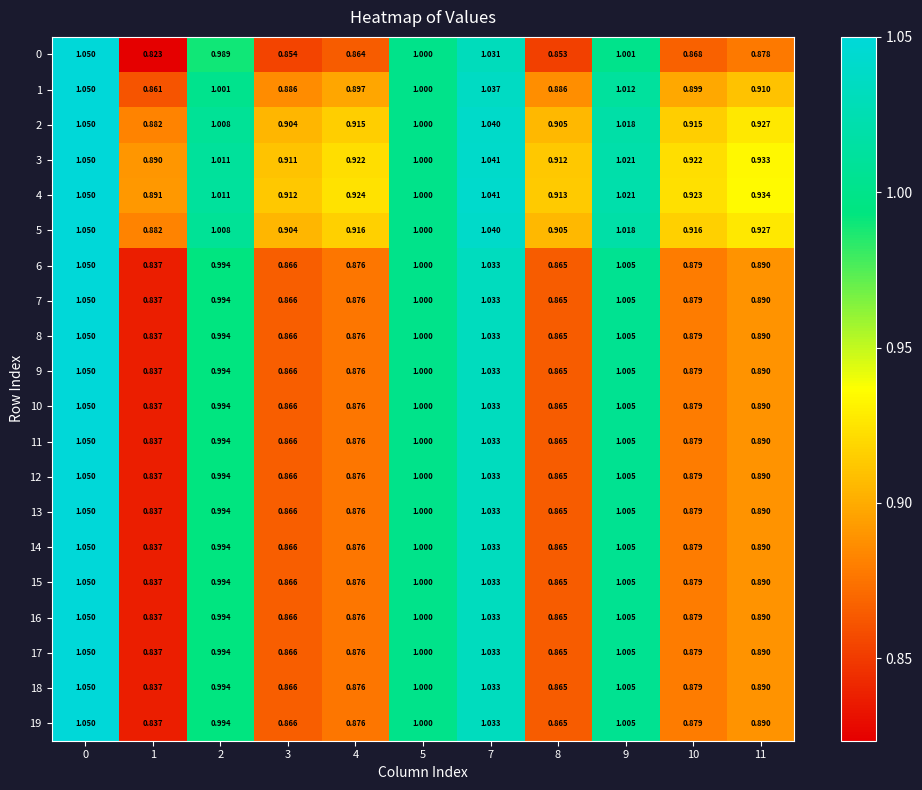

Reading left to right, list all the values displayed in this chart.

0: 0=1.1	1=0.8	2=1.0	3=0.9	4=0.9	5=1.0	7=1.0	8=0.9	9=1.0	10=0.9	11=0.9
1: 0=1.1	1=0.9	2=1.0	3=0.9	4=0.9	5=1.0	7=1.0	8=0.9	9=1.0	10=0.9	11=0.9
2: 0=1.1	1=0.9	2=1.0	3=0.9	4=0.9	5=1.0	7=1.0	8=0.9	9=1.0	10=0.9	11=0.9
3: 0=1.1	1=0.9	2=1.0	3=0.9	4=0.9	5=1.0	7=1.0	8=0.9	9=1.0	10=0.9	11=0.9
4: 0=1.1	1=0.9	2=1.0	3=0.9	4=0.9	5=1.0	7=1.0	8=0.9	9=1.0	10=0.9	11=0.9
5: 0=1.1	1=0.9	2=1.0	3=0.9	4=0.9	5=1.0	7=1.0	8=0.9	9=1.0	10=0.9	11=0.9
6: 0=1.1	1=0.8	2=1.0	3=0.9	4=0.9	5=1.0	7=1.0	8=0.9	9=1.0	10=0.9	11=0.9
7: 0=1.1	1=0.8	2=1.0	3=0.9	4=0.9	5=1.0	7=1.0	8=0.9	9=1.0	10=0.9	11=0.9
8: 0=1.1	1=0.8	2=1.0	3=0.9	4=0.9	5=1.0	7=1.0	8=0.9	9=1.0	10=0.9	11=0.9
9: 0=1.1	1=0.8	2=1.0	3=0.9	4=0.9	5=1.0	7=1.0	8=0.9	9=1.0	10=0.9	11=0.9
10: 0=1.1	1=0.8	2=1.0	3=0.9	4=0.9	5=1.0	7=1.0	8=0.9	9=1.0	10=0.9	11=0.9
11: 0=1.1	1=0.8	2=1.0	3=0.9	4=0.9	5=1.0	7=1.0	8=0.9	9=1.0	10=0.9	11=0.9
12: 0=1.1	1=0.8	2=1.0	3=0.9	4=0.9	5=1.0	7=1.0	8=0.9	9=1.0	10=0.9	11=0.9
13: 0=1.1	1=0.8	2=1.0	3=0.9	4=0.9	5=1.0	7=1.0	8=0.9	9=1.0	10=0.9	11=0.9
14: 0=1.1	1=0.8	2=1.0	3=0.9	4=0.9	5=1.0	7=1.0	8=0.9	9=1.0	10=0.9	11=0.9
15: 0=1.1	1=0.8	2=1.0	3=0.9	4=0.9	5=1.0	7=1.0	8=0.9	9=1.0	10=0.9	11=0.9
16: 0=1.1	1=0.8	2=1.0	3=0.9	4=0.9	5=1.0	7=1.0	8=0.9	9=1.0	10=0.9	11=0.9
17: 0=1.1	1=0.8	2=1.0	3=0.9	4=0.9	5=1.0	7=1.0	8=0.9	9=1.0	10=0.9	11=0.9
18: 0=1.1	1=0.8	2=1.0	3=0.9	4=0.9	5=1.0	7=1.0	8=0.9	9=1.0	10=0.9	11=0.9
19: 0=1.1	1=0.8	2=1.0	3=0.9	4=0.9	5=1.0	7=1.0	8=0.9	9=1.0	10=0.9	11=0.9